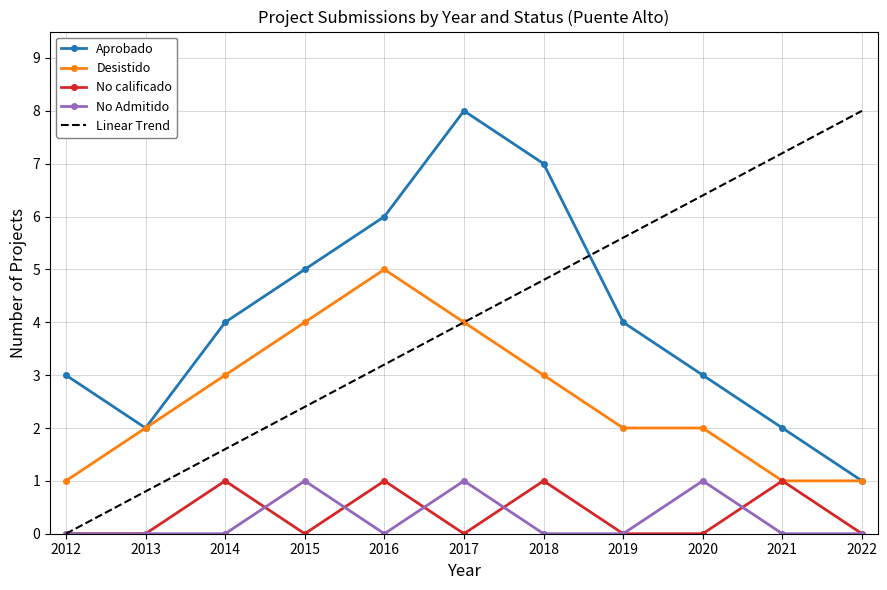

The value of Aprobado at 2015 is 5.0. True or false?

True